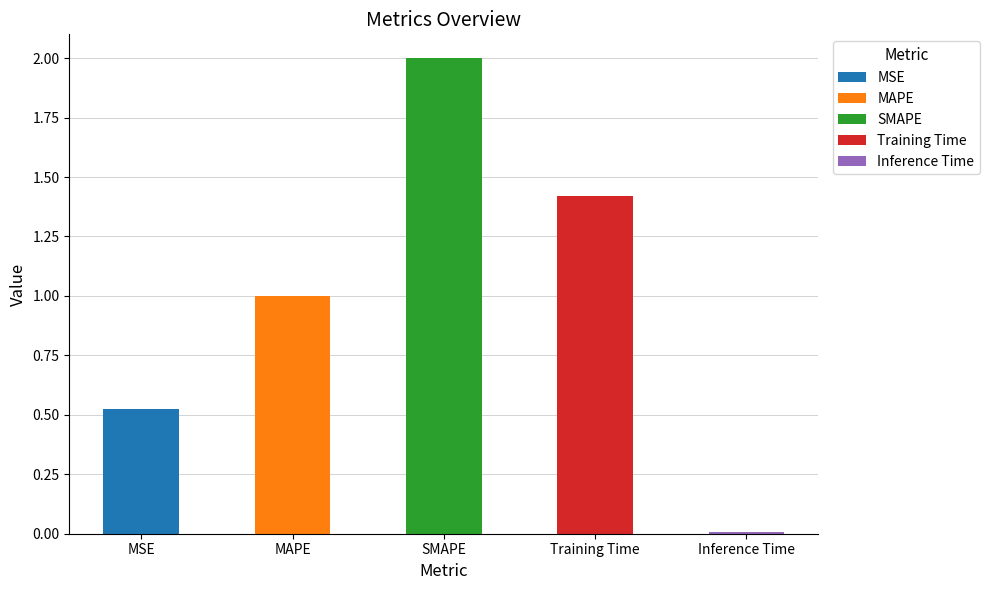

The chart shows a value of 0.0 at Inference Time. True or false?

True